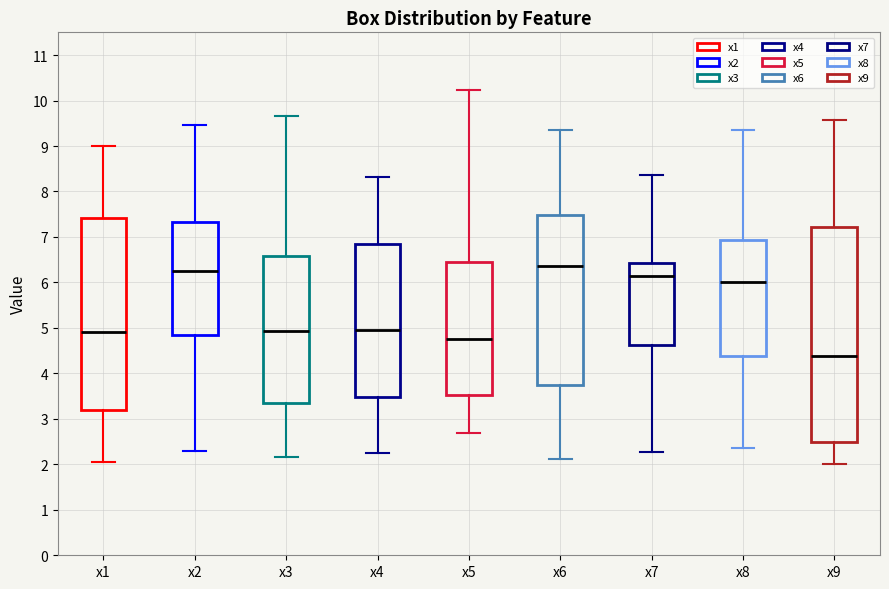

Reading left to right, transcribe this box plot: for each box, give where its median line is, the range the box spans, and where its two whiskers end, as read against the y-axis. The values are not printed on the chart, so give them approximately, as read against the axis.

x1: median 4.9, box 3.2 to 7.4, whiskers 2.1 to 9.0
x2: median 6.3, box 4.8 to 7.3, whiskers 2.3 to 9.5
x3: median 4.9, box 3.3 to 6.6, whiskers 2.2 to 9.7
x4: median 5.0, box 3.5 to 6.8, whiskers 2.2 to 8.3
x5: median 4.8, box 3.5 to 6.5, whiskers 2.7 to 10.2
x6: median 6.4, box 3.7 to 7.5, whiskers 2.1 to 9.3
x7: median 6.1, box 4.6 to 6.4, whiskers 2.3 to 8.4
x8: median 6.0, box 4.4 to 6.9, whiskers 2.4 to 9.3
x9: median 4.4, box 2.5 to 7.2, whiskers 2.0 to 9.6